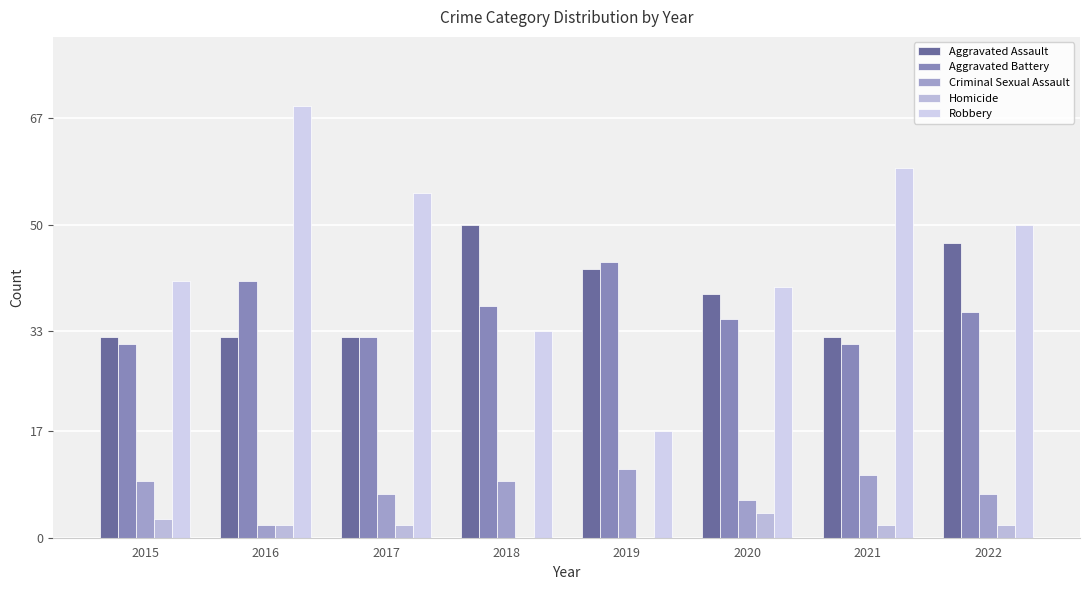

What is the difference between the second highest and minimum values in the Criminal Sexual Assault series?

8